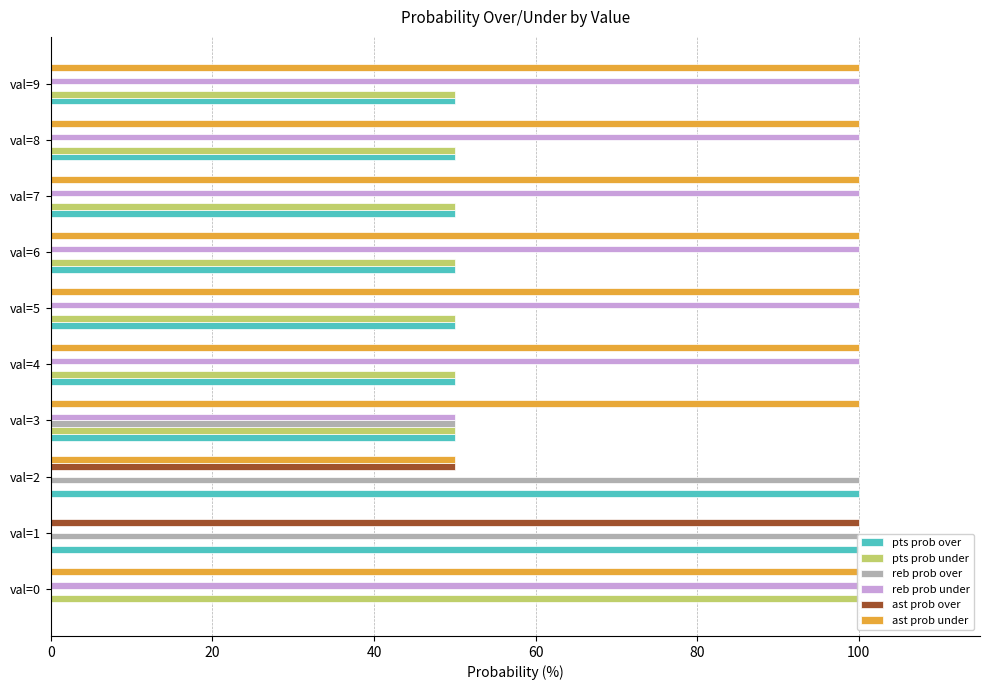

Which series has the widest spread of values?

pts prob over